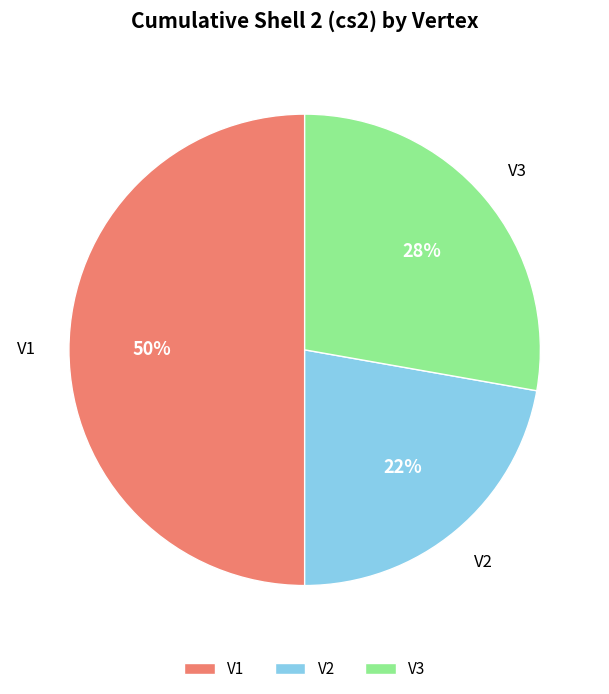

How many segments does this pie chart have?

3